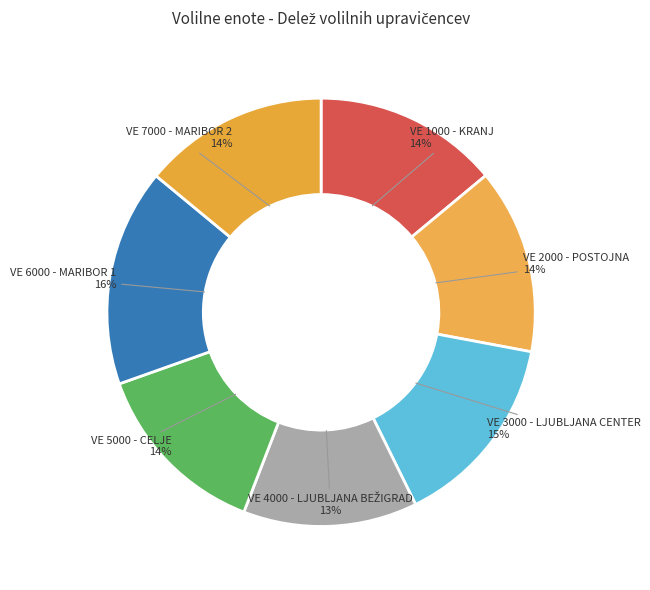

Which slice is the smallest?

VE 4000